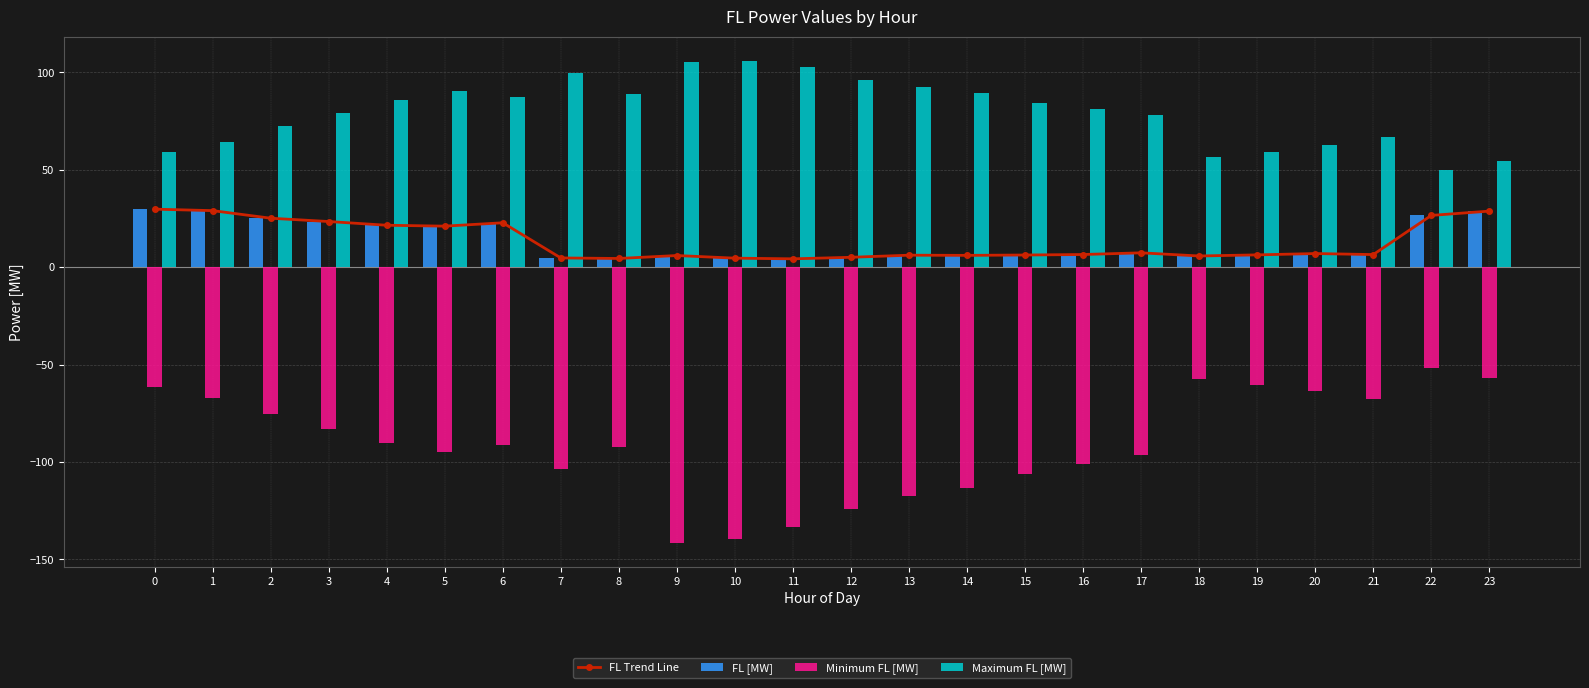

What are all the series names shown in the legend?

FL Trend Line, FL [MW], Minimum FL [MW], Maximum FL [MW]